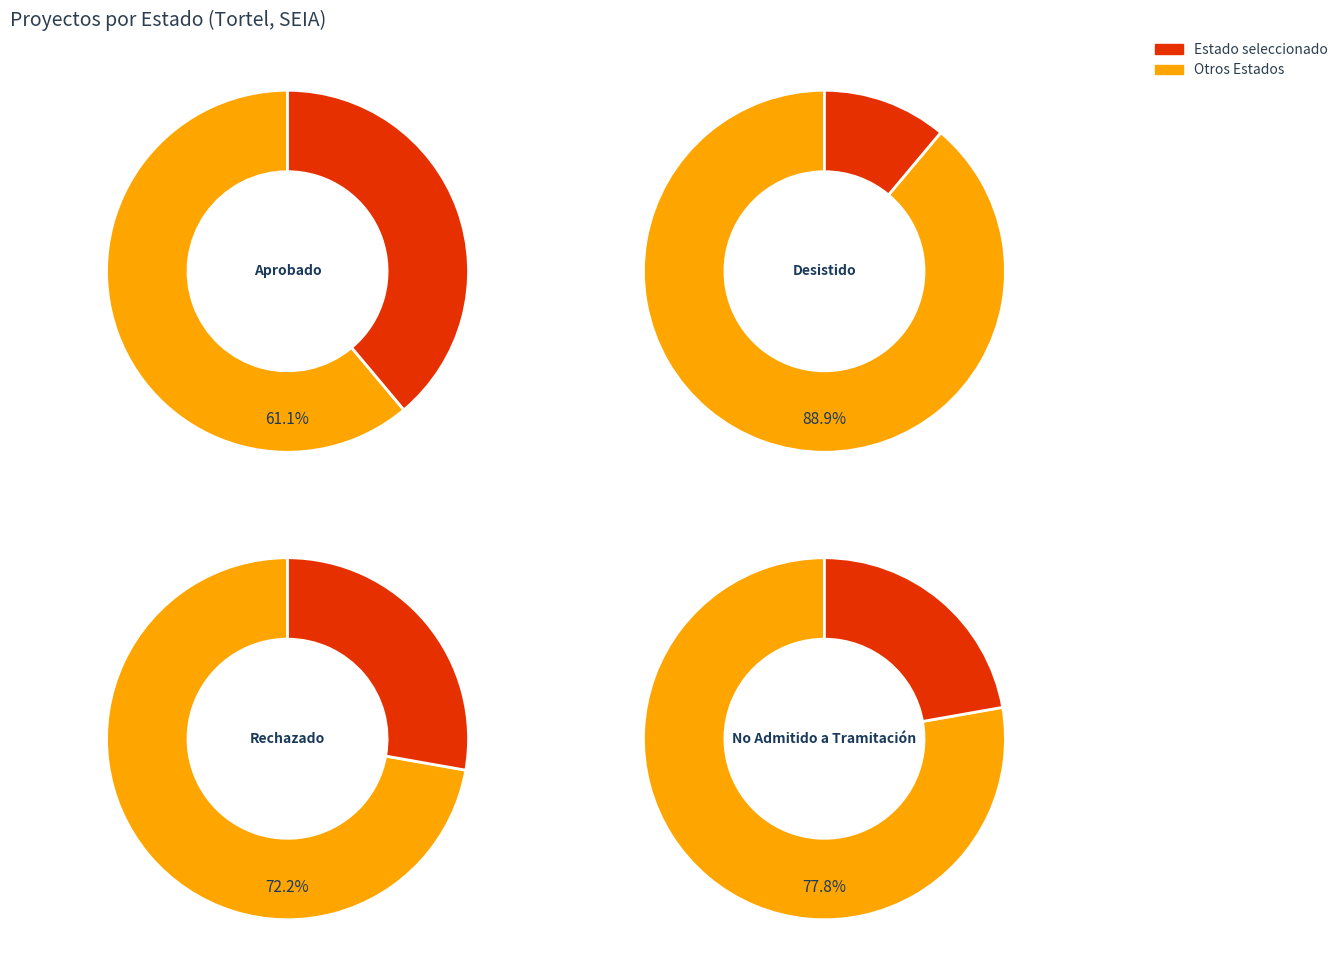

Combined, do No Admitido a Tramitación and Aprobado account for over 50%?

Yes